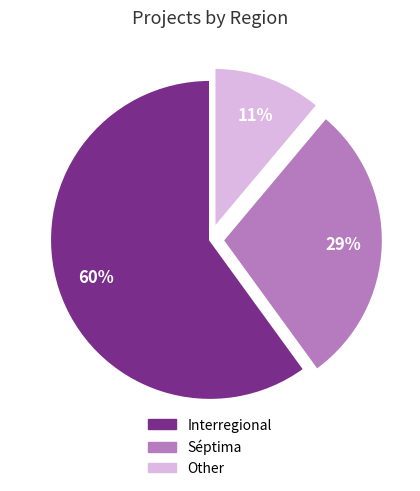

Is Interregional the majority of the pie?

Yes